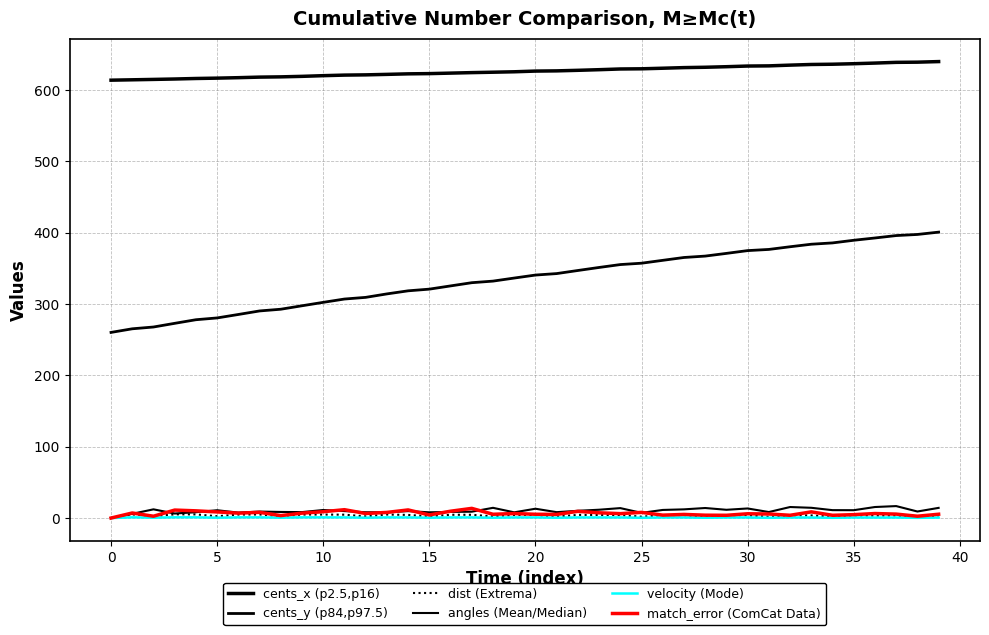

How many interior local peaks does the angles (Mean/Median) series have?

12